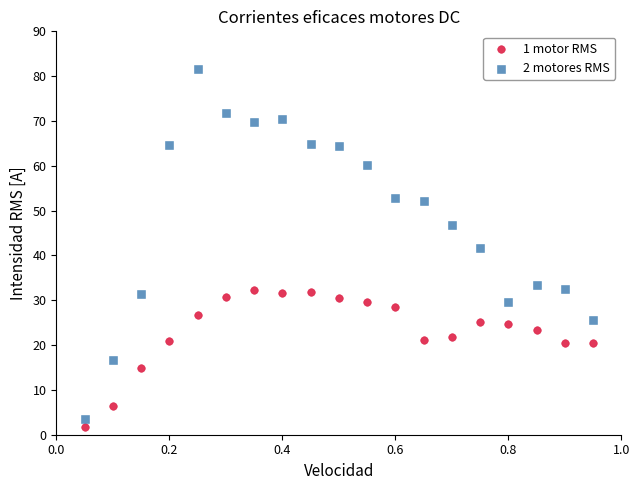

Which series contains the highest Y value?

2 motores RMS